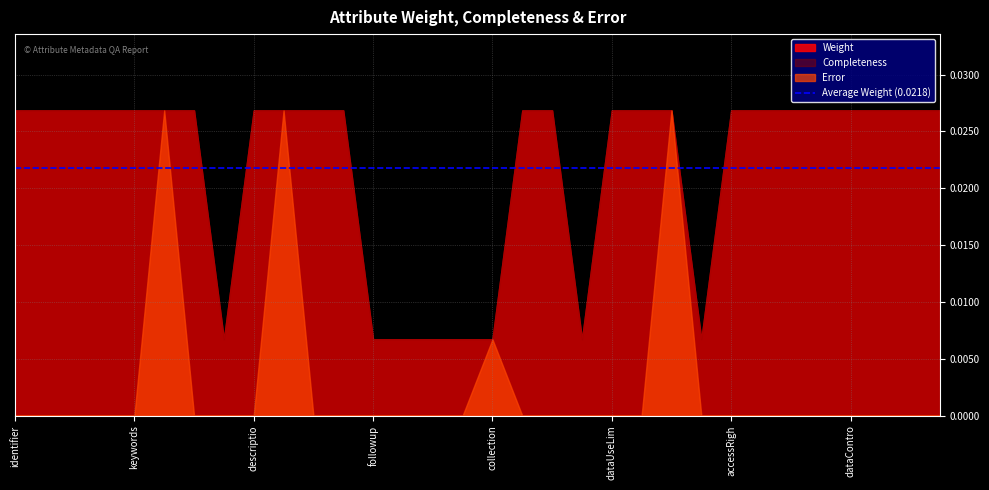

Rank the series by their maximum value, from lowest to highest.

Weight, Completeness, Error